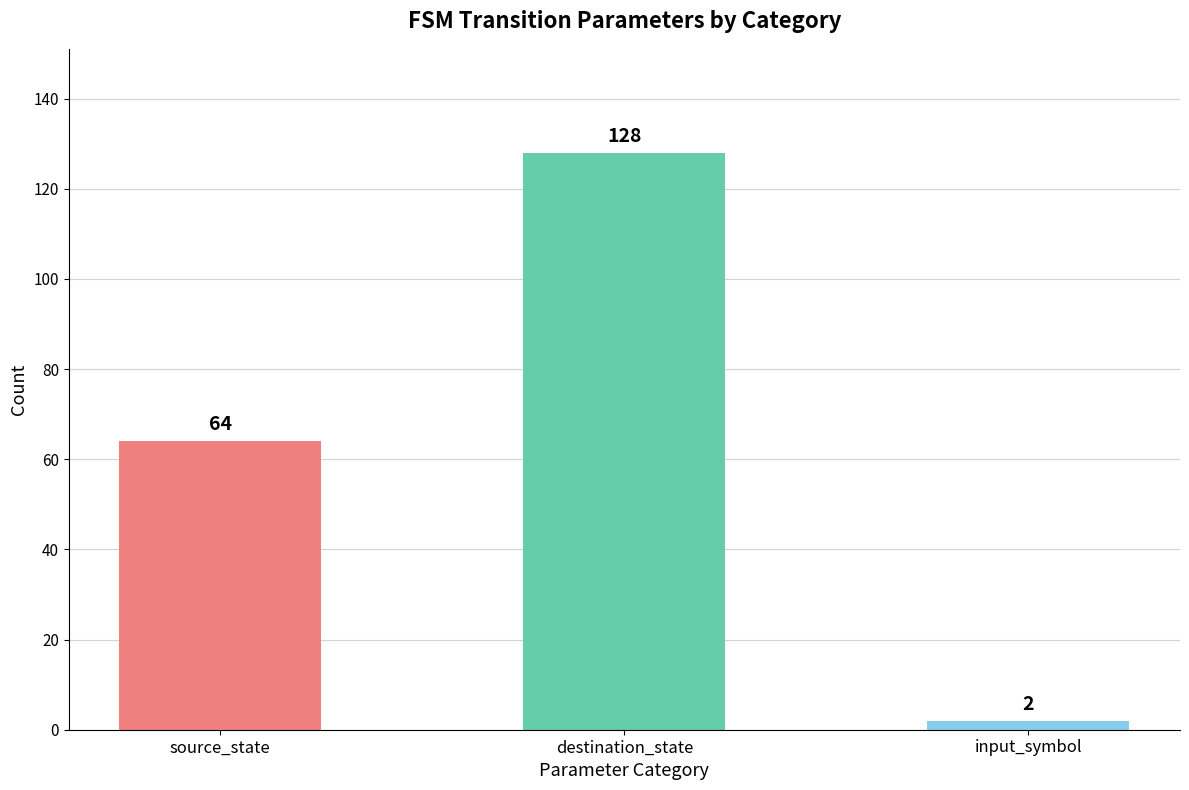

Are the bars grouped side by side (vs. stacked)?

No